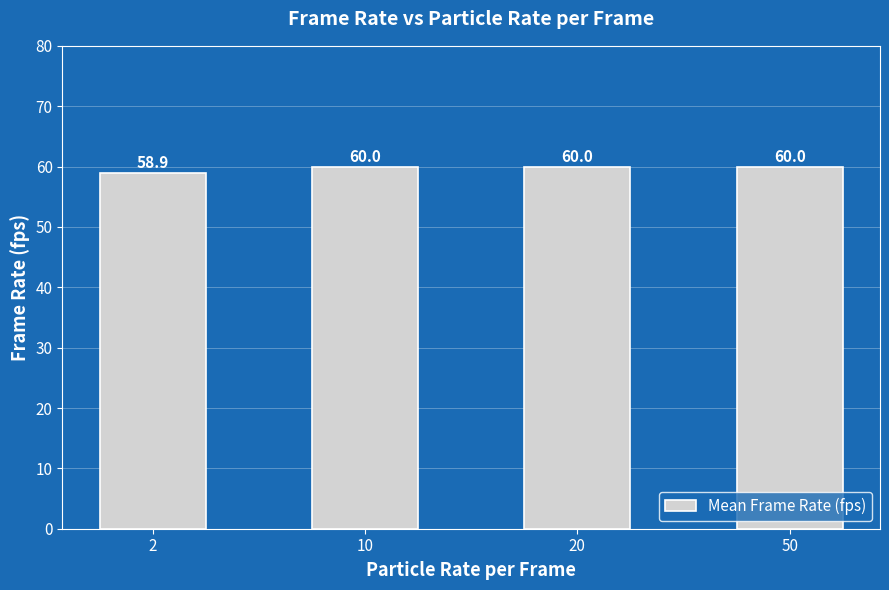

What is the greatest value displayed?

60.0